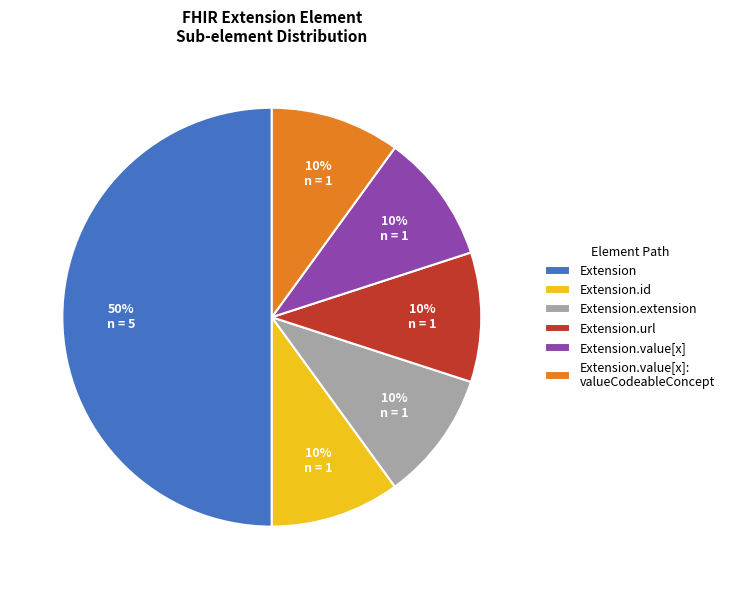

Does Extension.id represent more than half of the total?

No